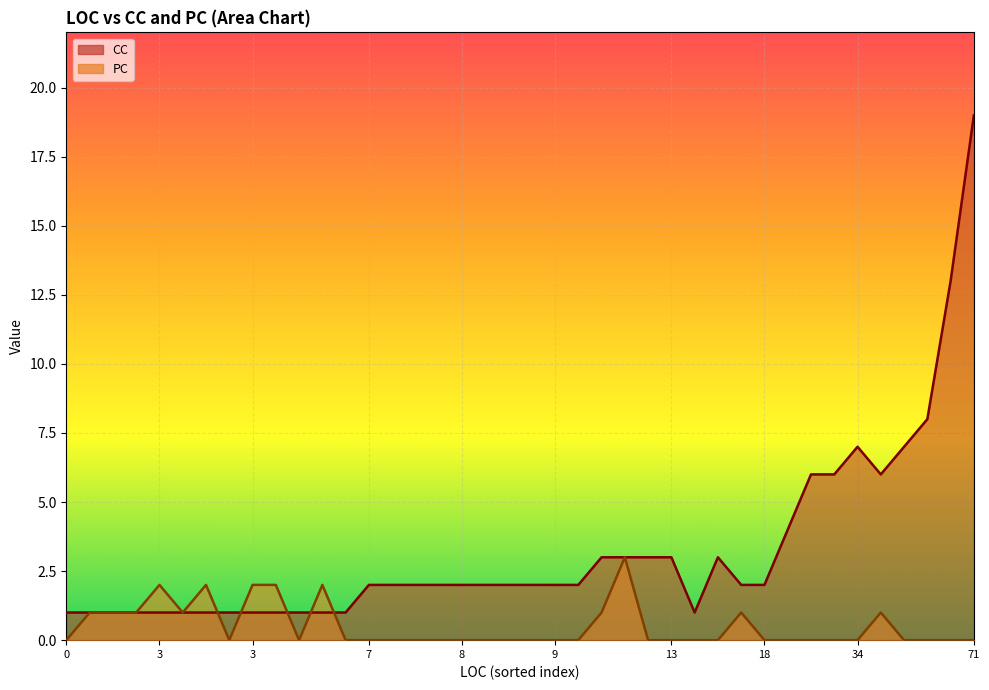

Does the chart display data point markers on the line(s)?

No